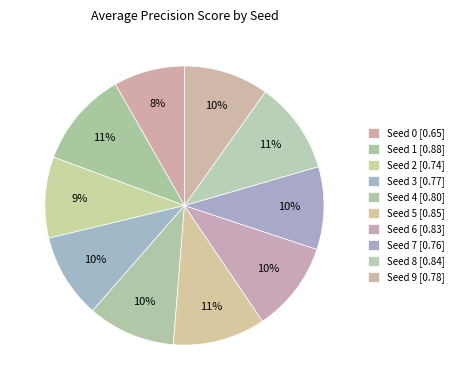

How many slices are in this pie chart?

10